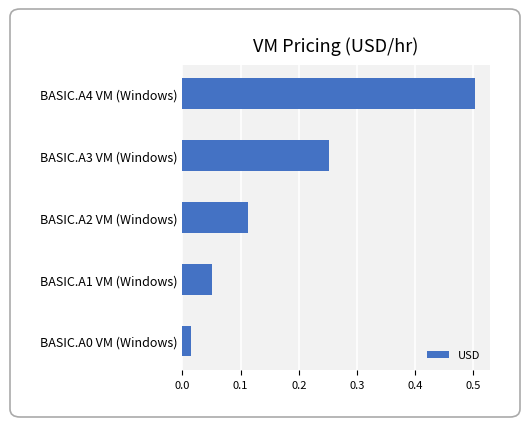

What is the greatest value displayed?

0.5